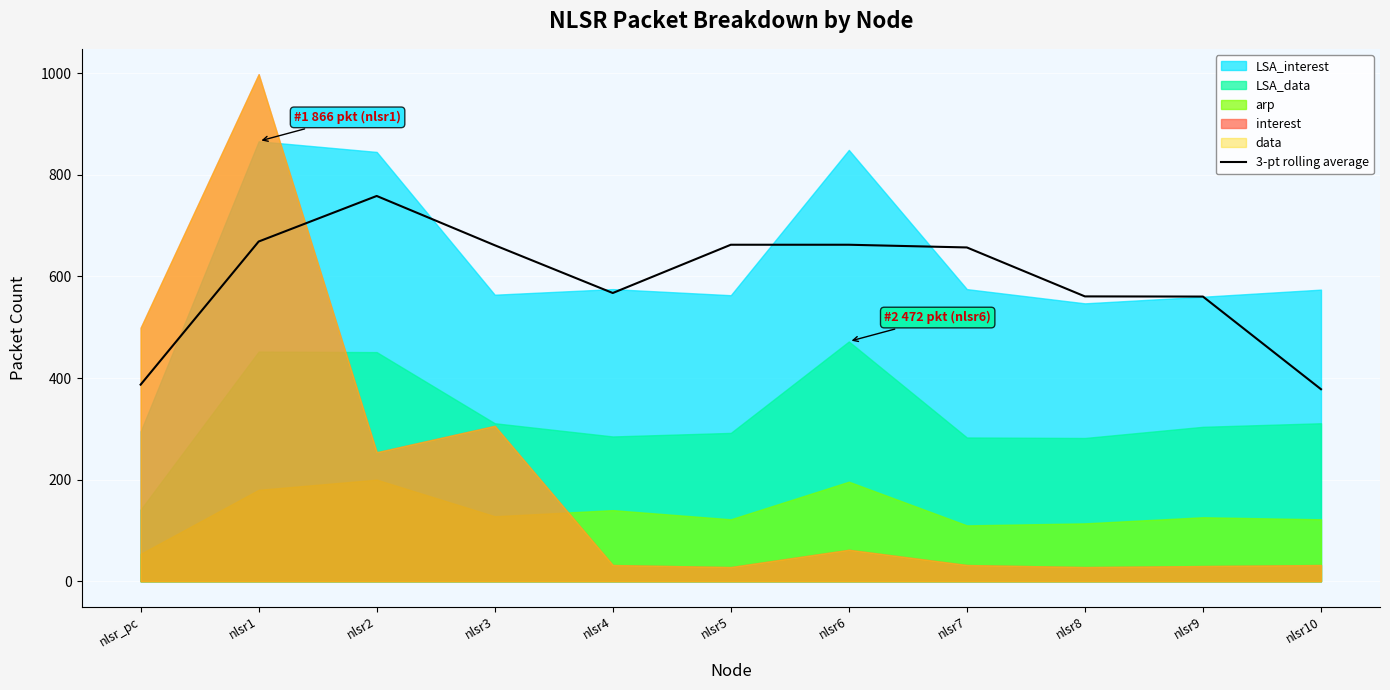

Does the chart display data point markers on the line(s)?

No